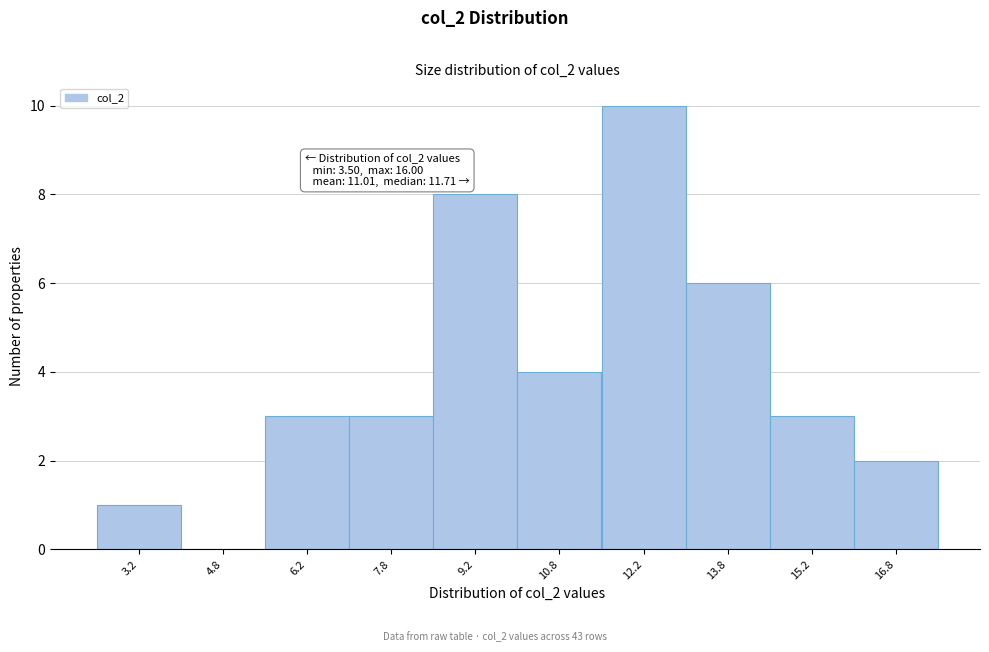

Which range on the x-axis has the tallest bar?

11.5 to 13.0